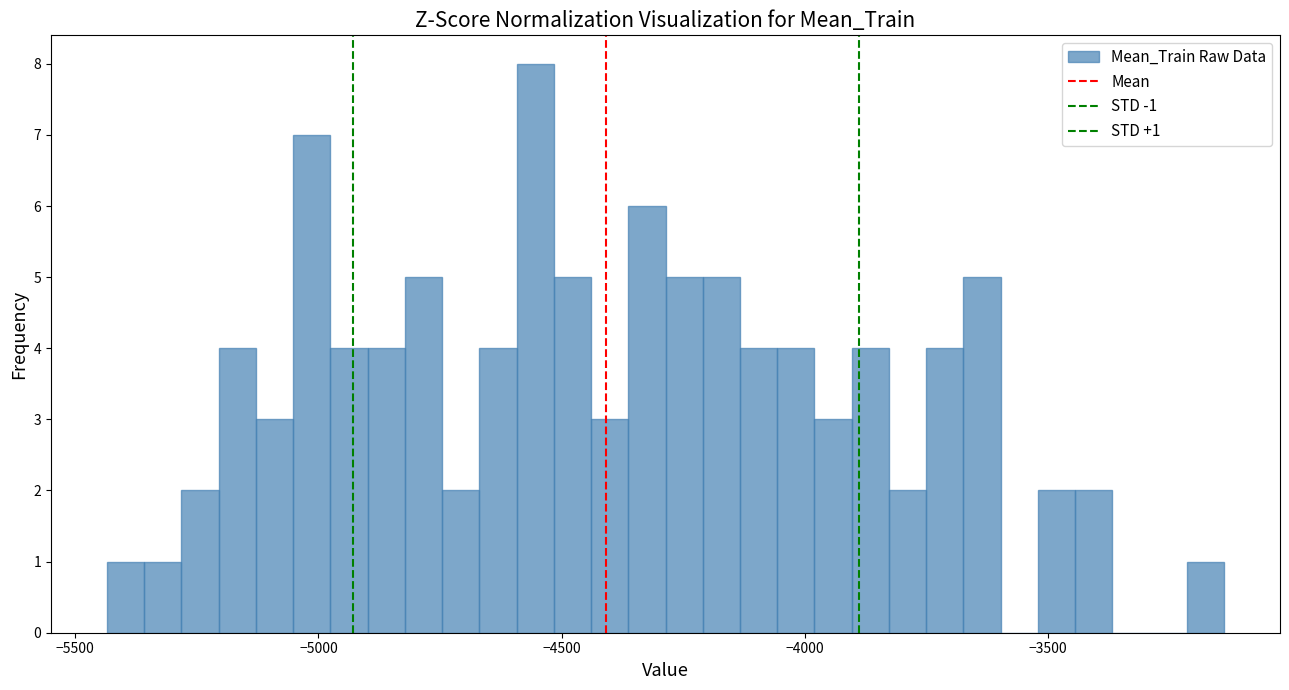

Read against the x-axis, roughly where is the centre of the tallest bar?

-4550